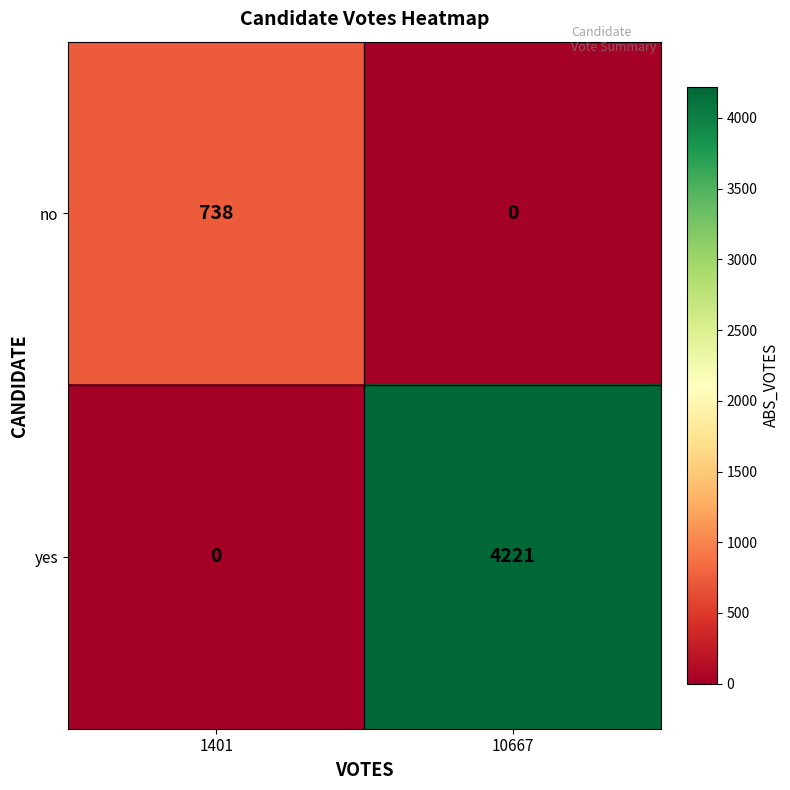

Where is yes nearest to the value 2110?

1401